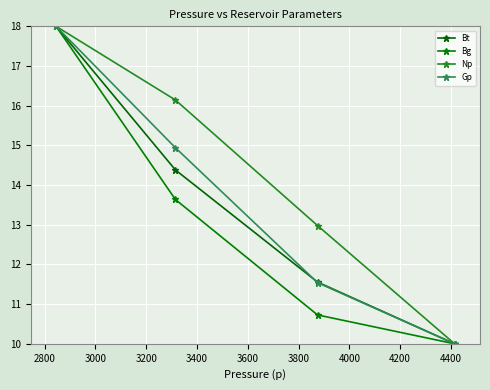

What is the value of the Np point at the 2nd from the left?

16.1